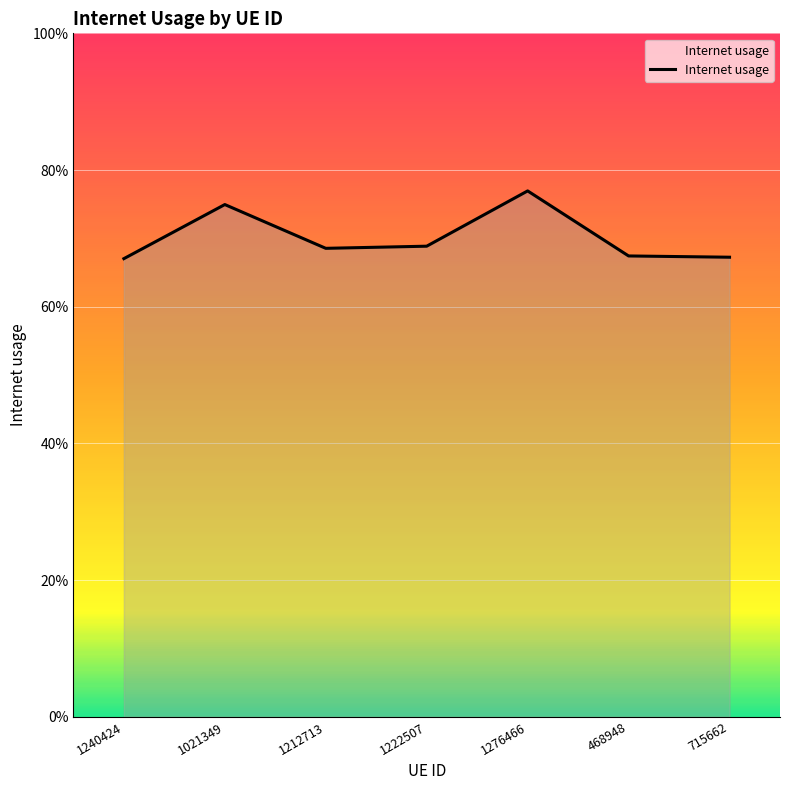

Does the chart have visible grid lines?

Yes